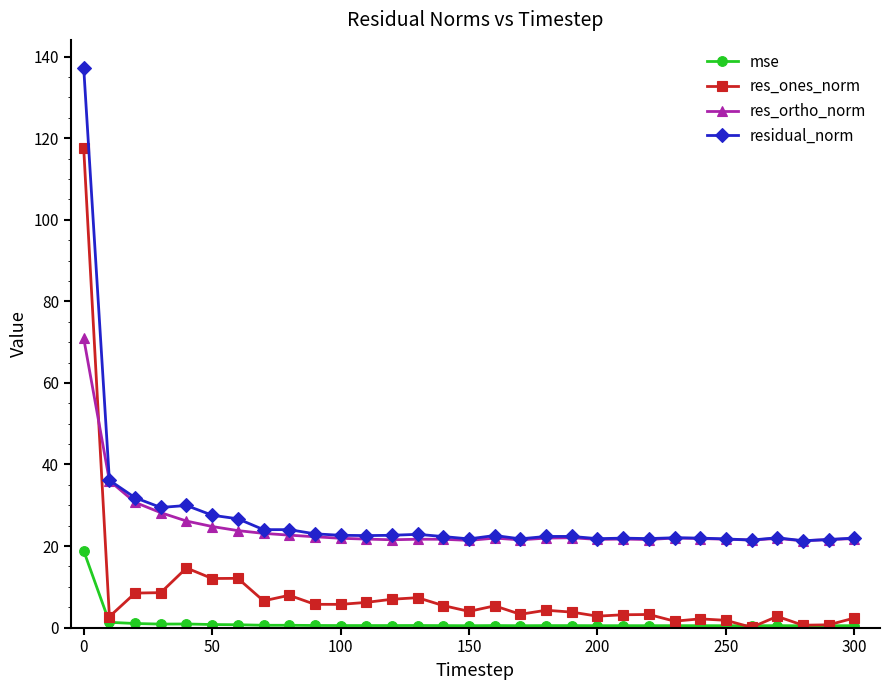

What is the difference between the second highest and second lowest values in the residual_norm series?

14.7